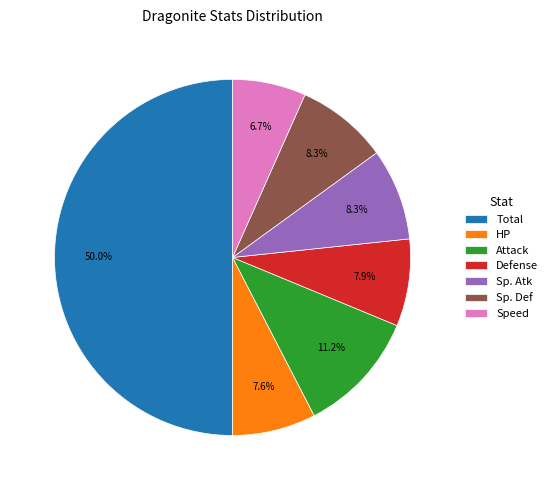

Which category has the smallest portion of the pie?

Speed